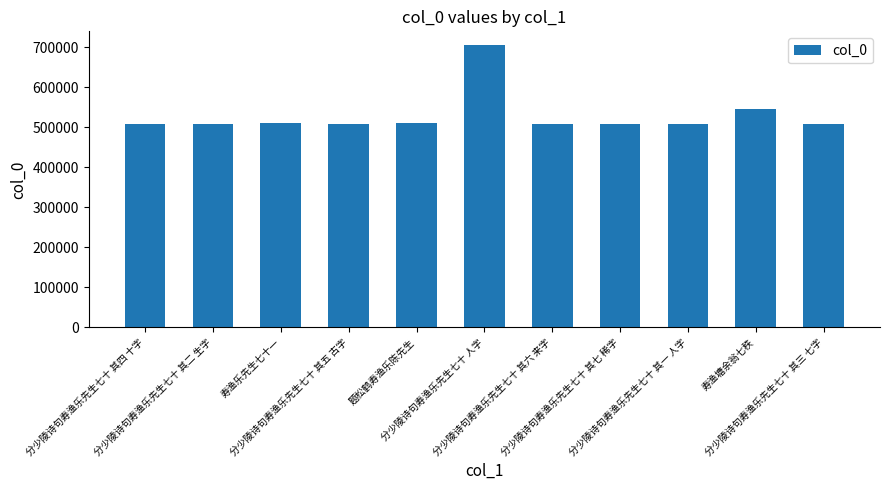

Approximately how many times larger is the value at 分少陵诗句寿渔乐先生七十 人字 compared to 题松鹤寿渔乐陈先生?

1.4